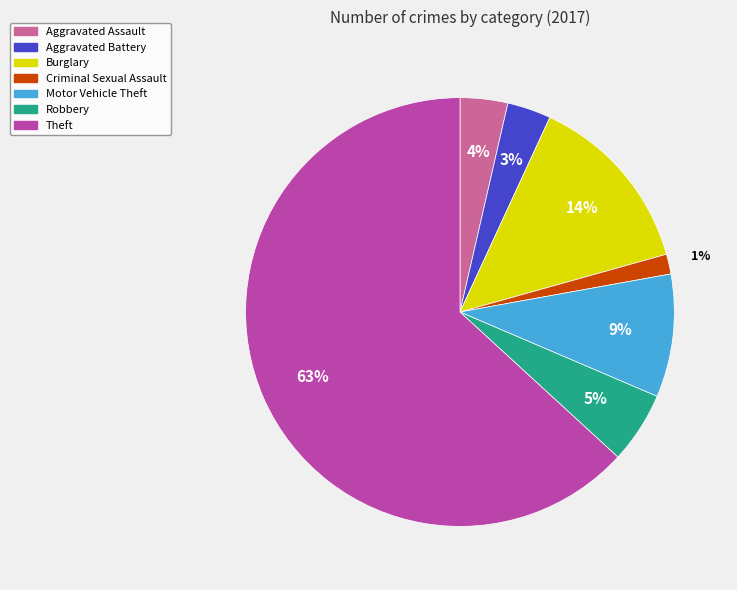

How many slices are in this pie chart?

7